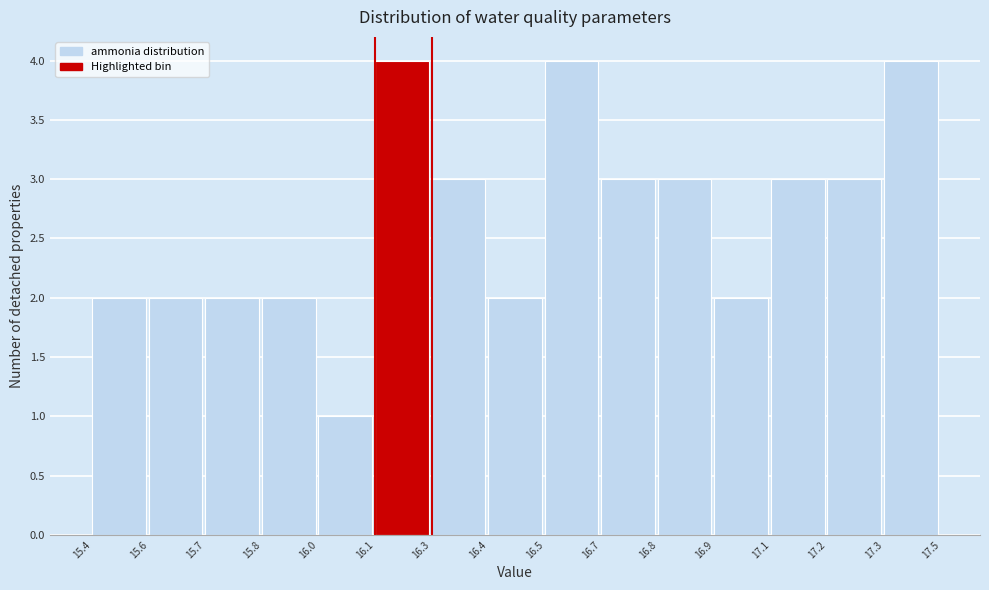

Reading left to right, extract all data points from this chart.

2	2	2	2	1	4	3	2	4	3	3	2	3	3	4